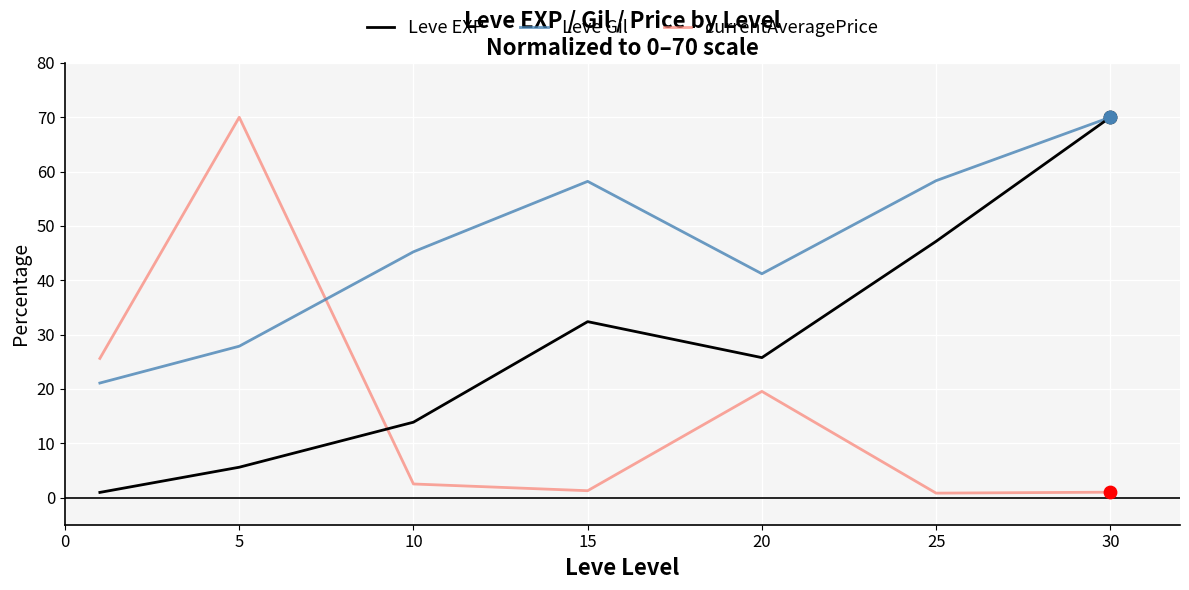

What are all the series names shown in the legend?

Leve EXP, Leve Gil, currentAveragePrice